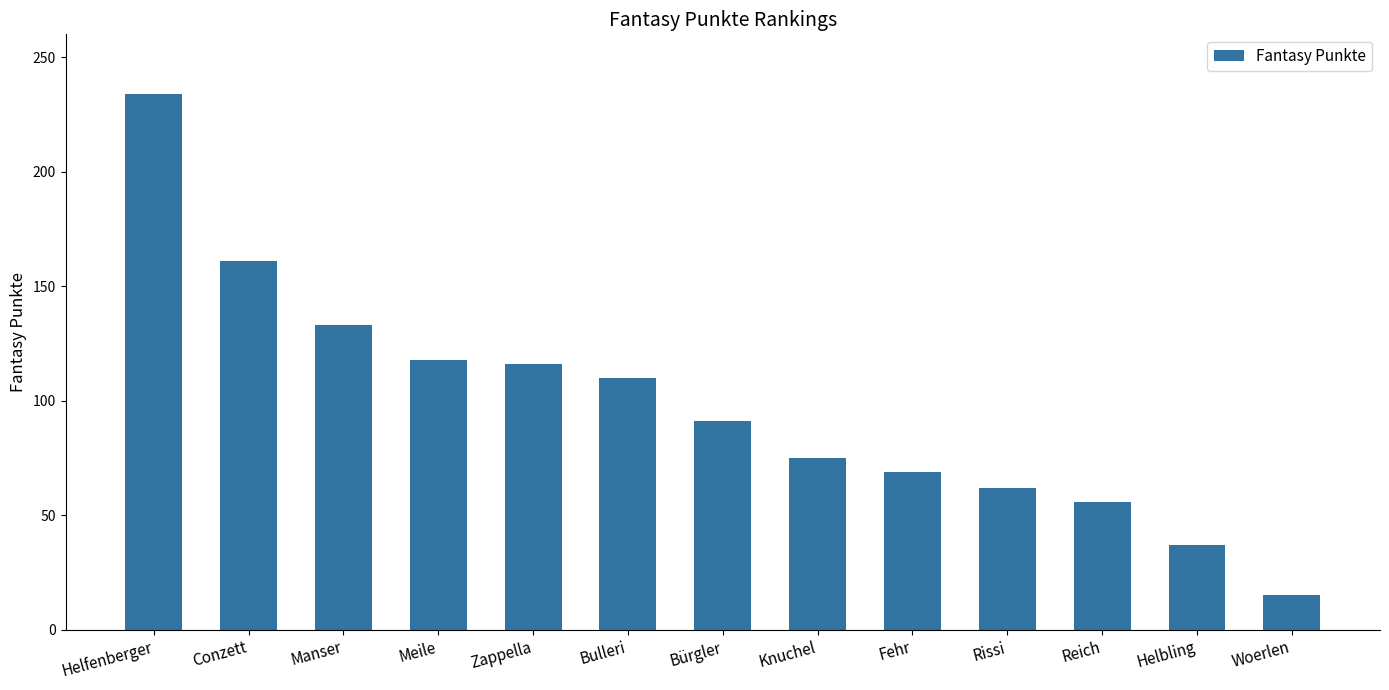

What is the change in value from Manser to Meile?

-15